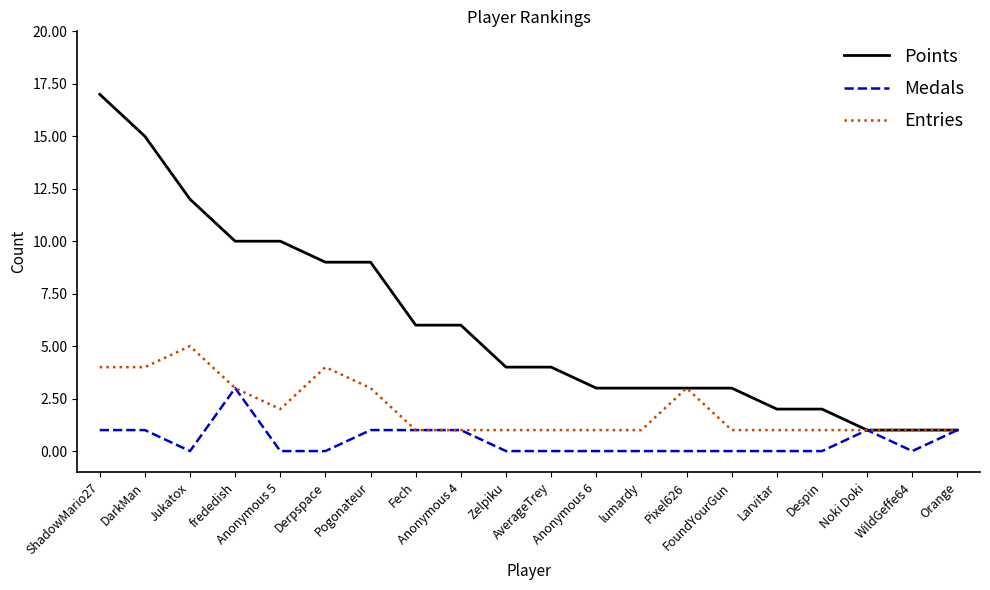

What is the average value of the Entries series?

2